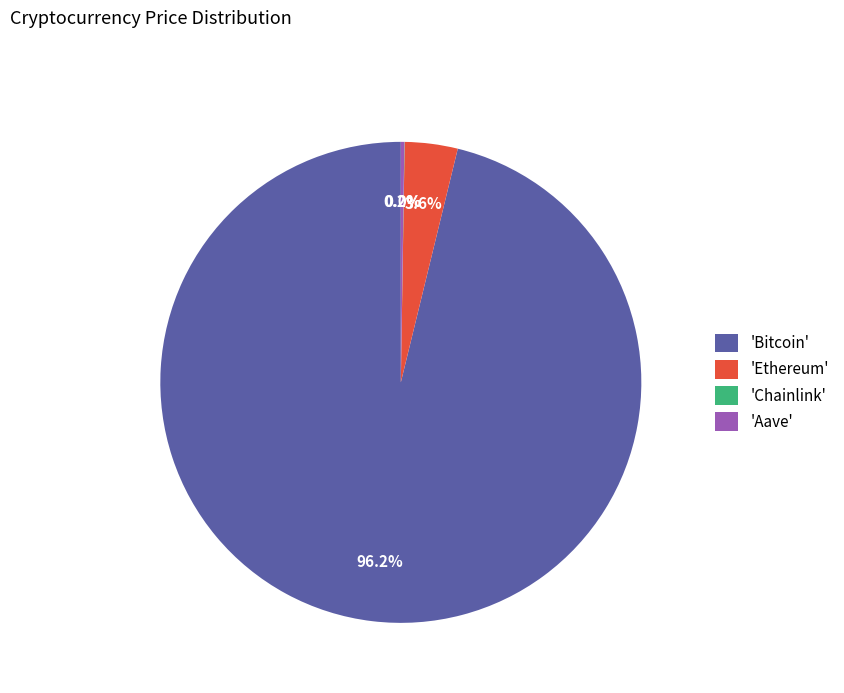

Does 'Bitcoin' represent more than half of the total?

Yes